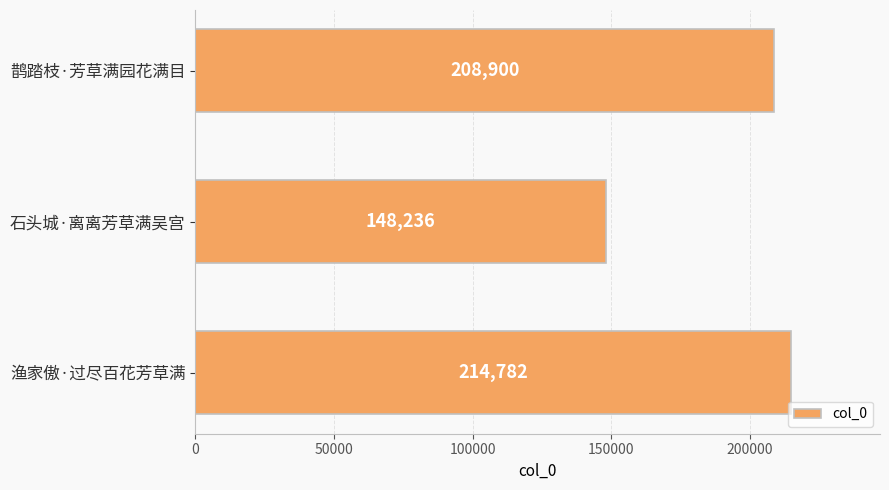

What is the greatest value displayed?

214782